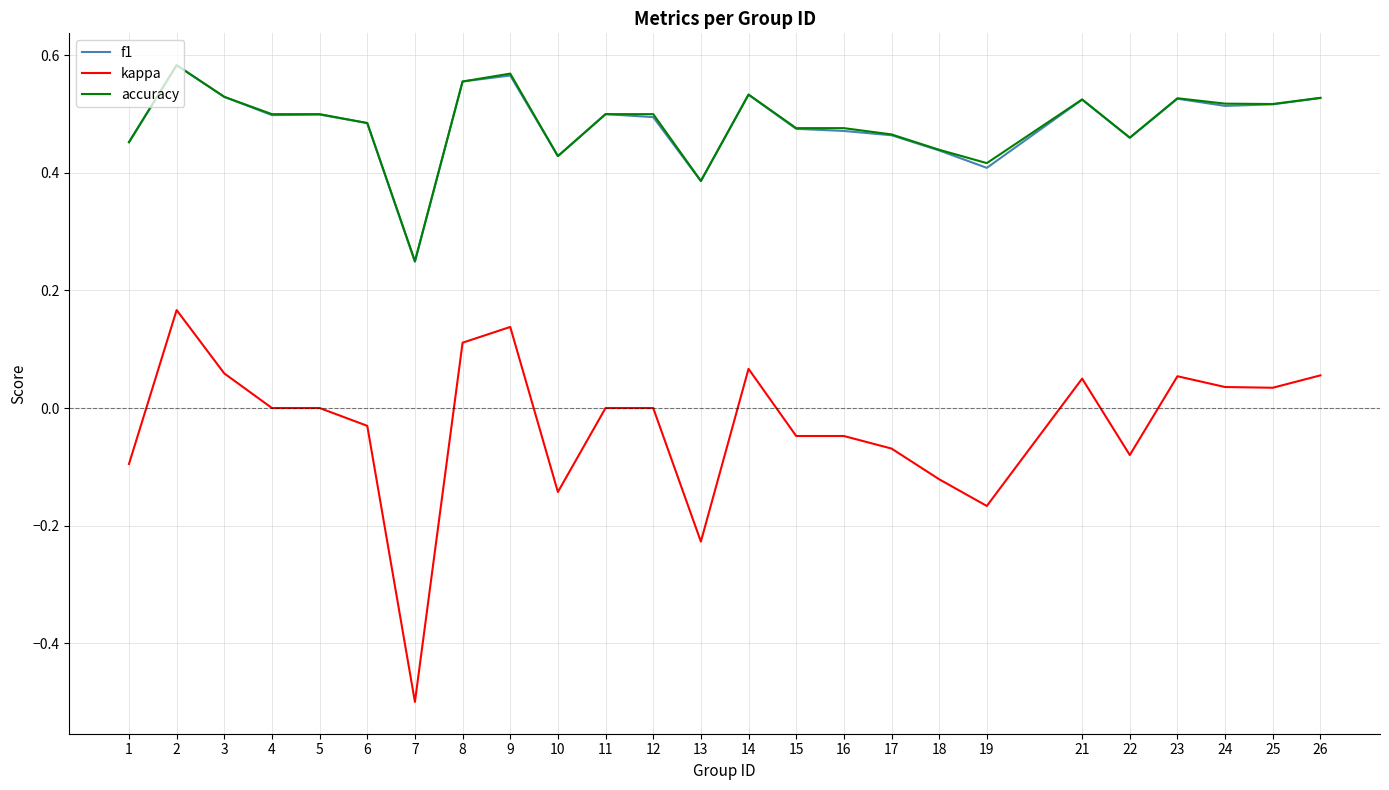

True or false: accuracy and kappa cross at least once.

False